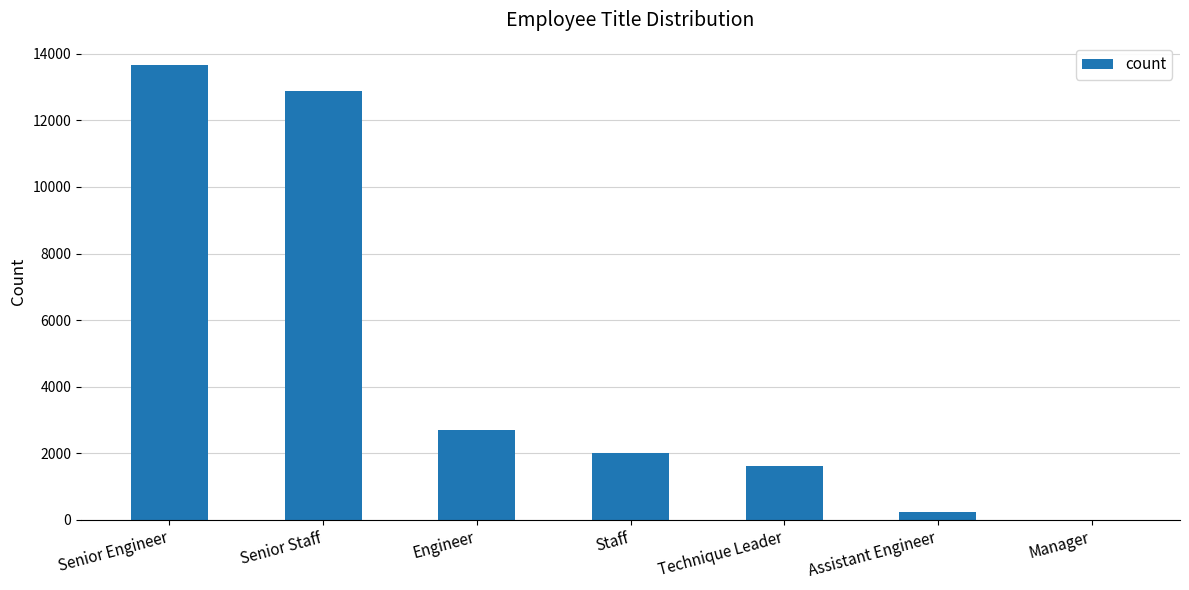

The chart shows a value of 3745 at Engineer. True or false?

False